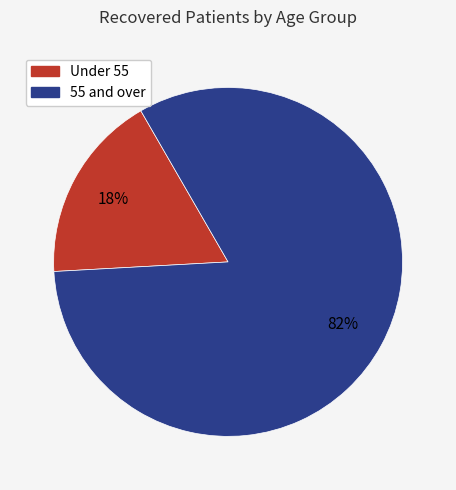

Is there a majority slice in this chart?

Yes